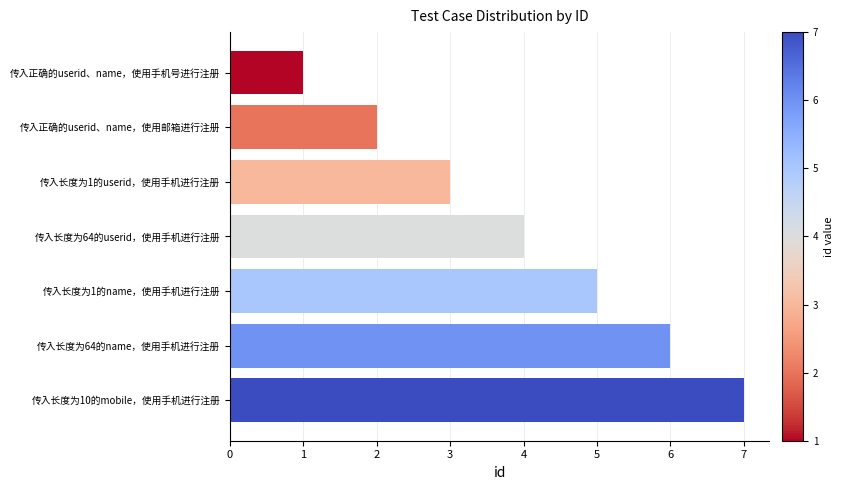

What is the sum of all values?

28